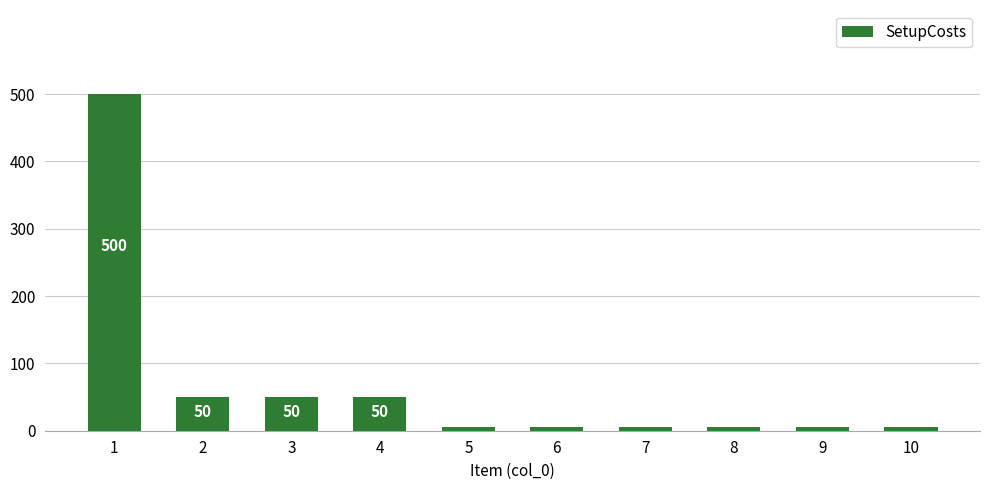

What is the greatest value displayed?

500